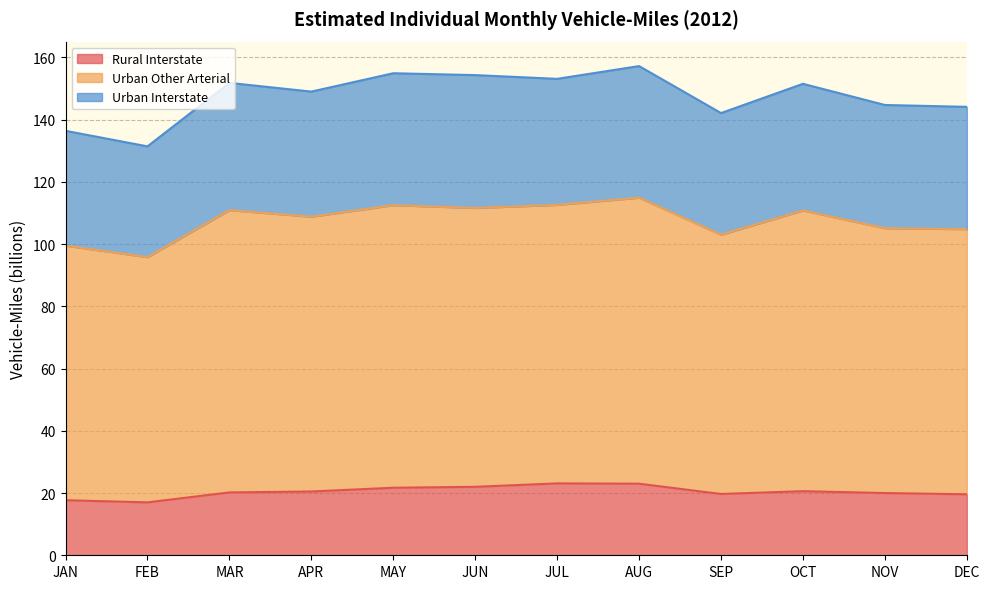

True or false: Urban Other Arterial and Rural Interstate intersect in this chart.

False